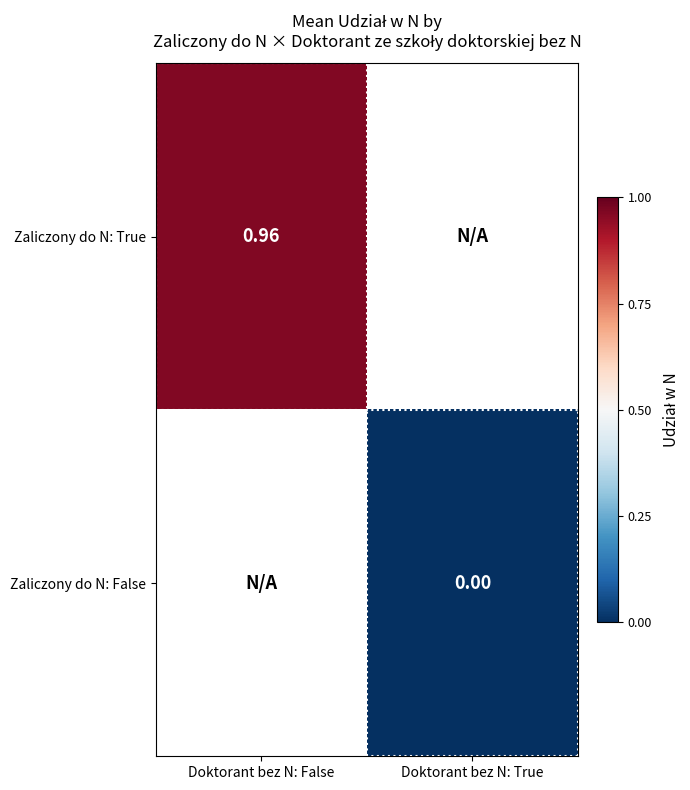

Is the value of Zaliczony do N: False at Doktorant bez N: True greater than the value of Zaliczony do N: True at Doktorant bez N: False?

No